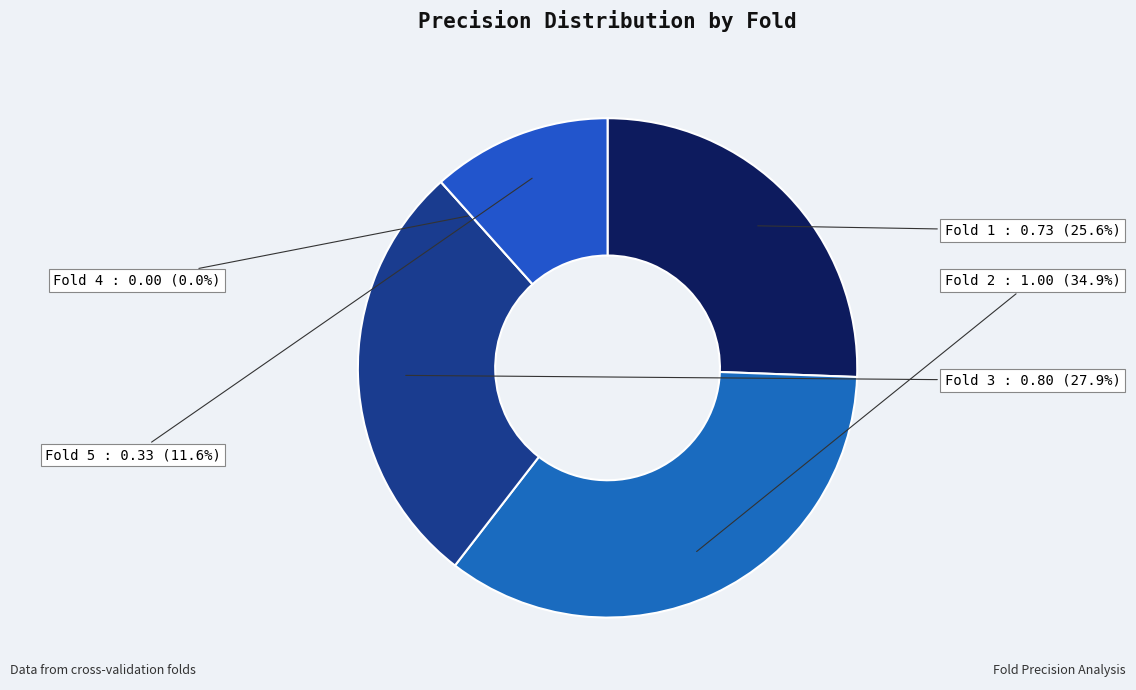

Which category has the smallest portion of the pie?

Fold 4